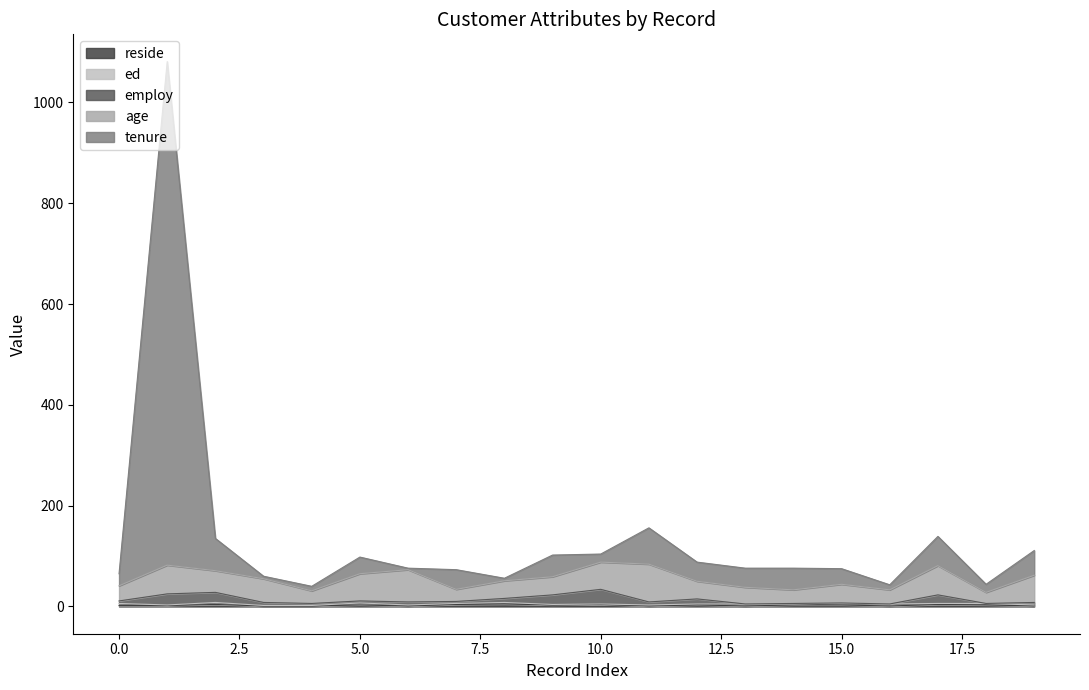

True or false: reside has a value of 1 at 19.

True